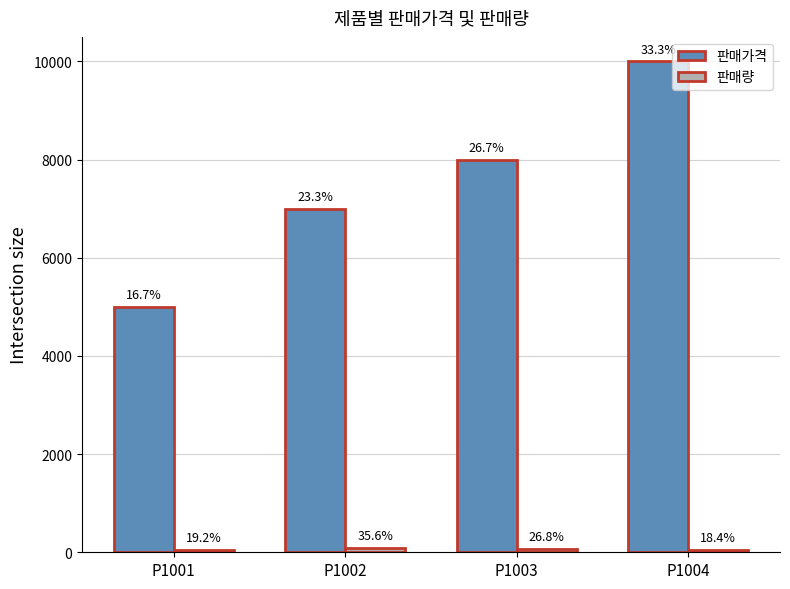

What is the maximum value shown in the chart?

10000